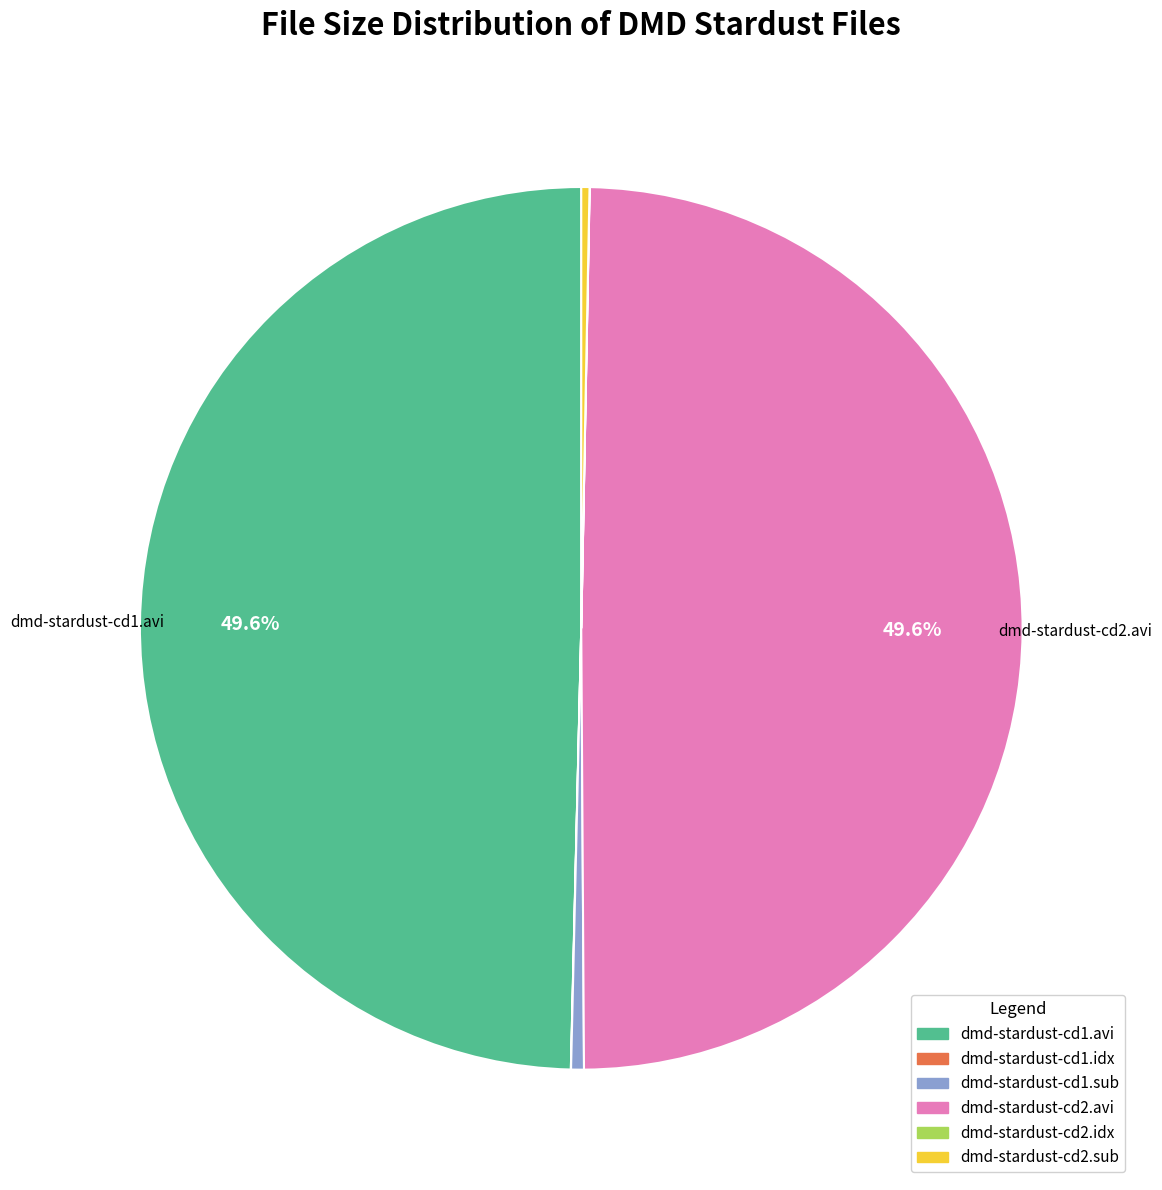

Approximately how many times larger is the value at dmd-stardust-cd1.avi compared to dmd-stardust-cd2.sub?

166.2